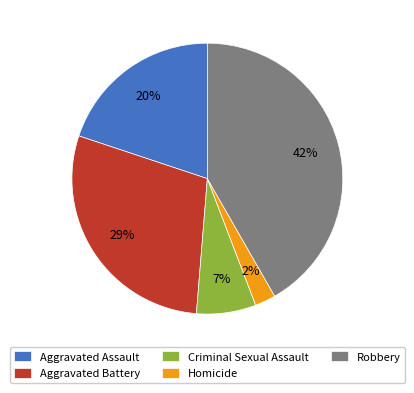

To the nearest percent, what is the average slice percentage?

20%